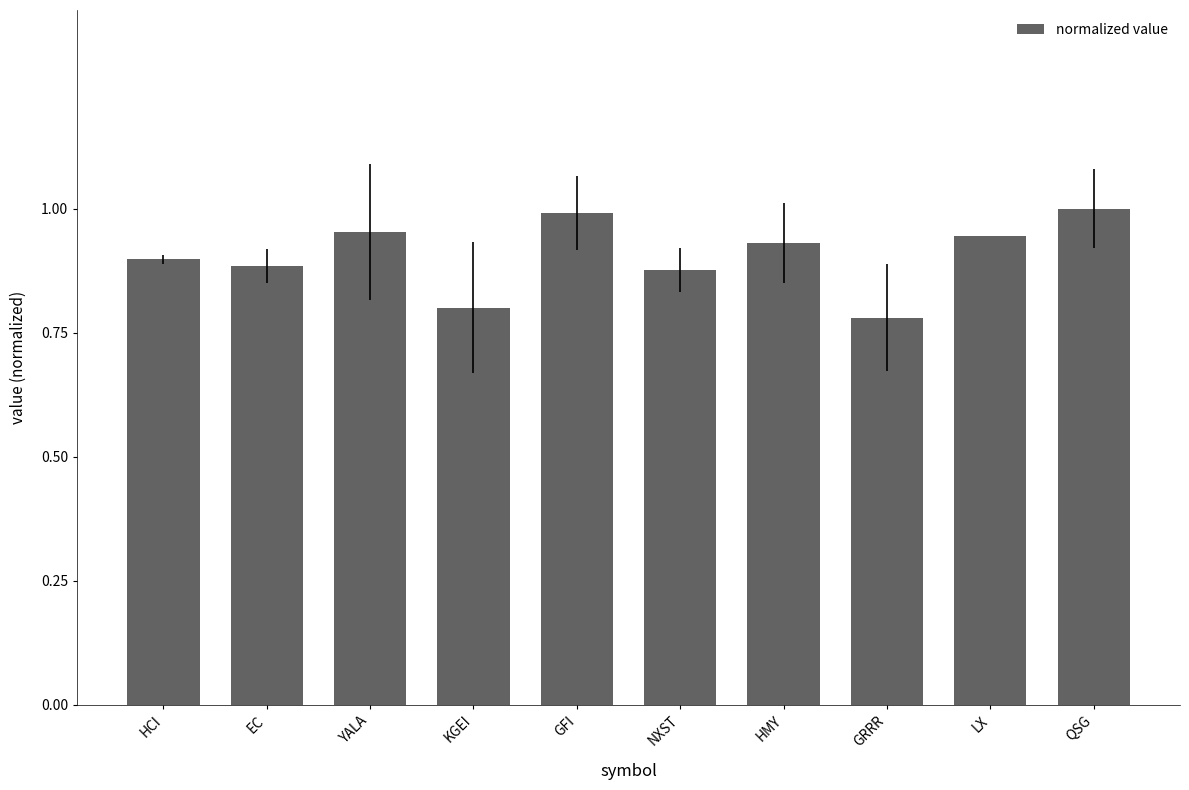

What is the sum of all values?

9.1